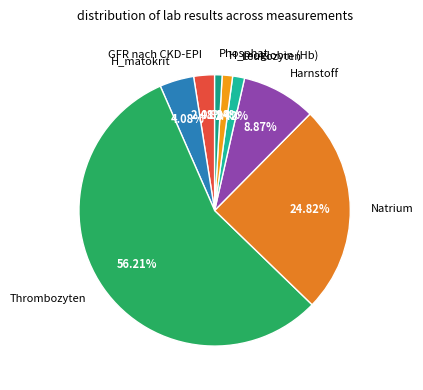

To the nearest percent, what is the average slice percentage?

12%